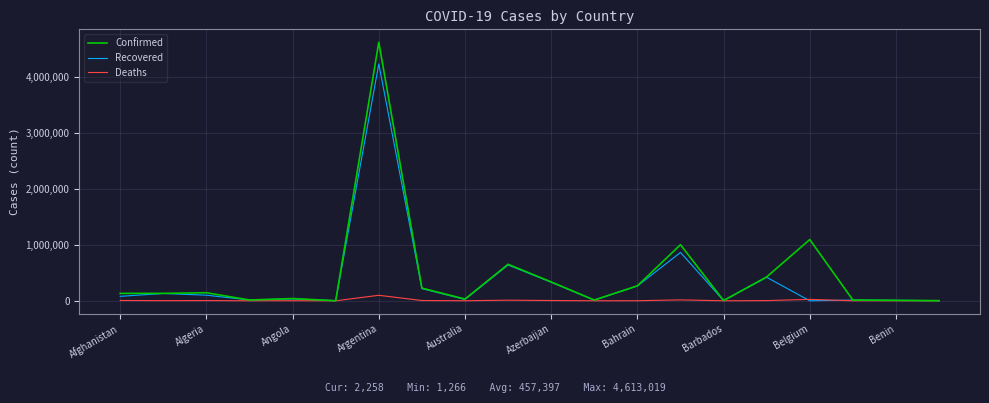

What is the greatest value displayed?

4613019